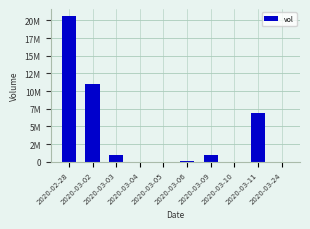

Reading left to right, what are all the values shown in this chart?

20598900	10986800	880000	0	0	100000	950000	0	6878100	0